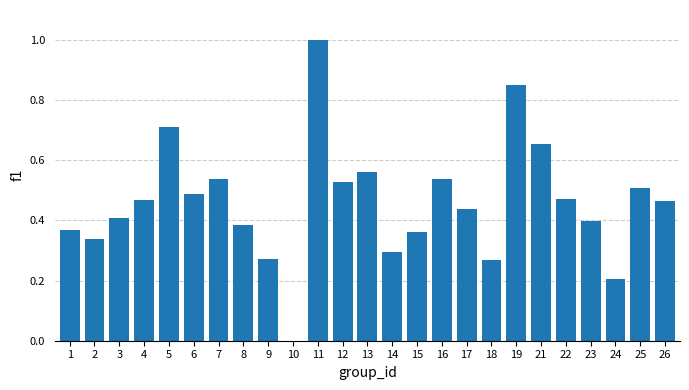

What is the change in value from 11 to 24?

-0.8